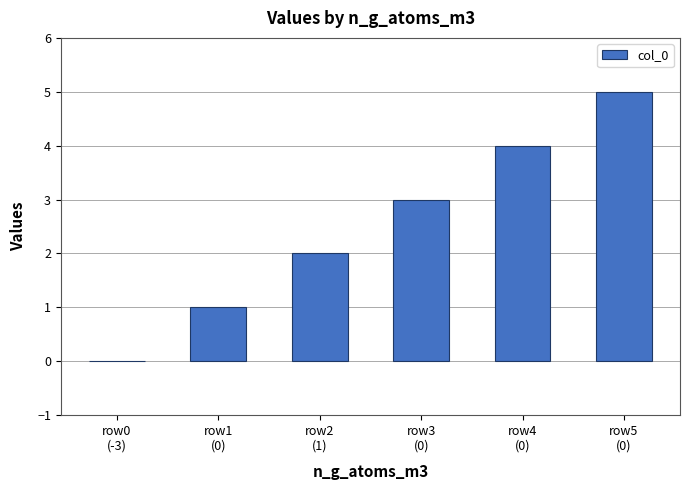

How many positive values are there?

5